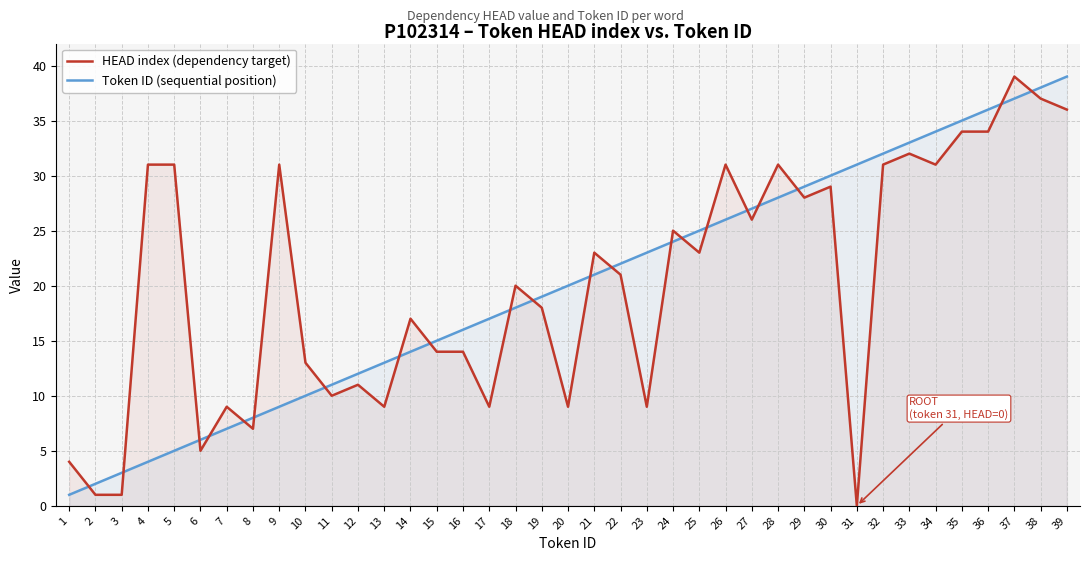

What is the minimum value for Token ID (sequential position)?

1